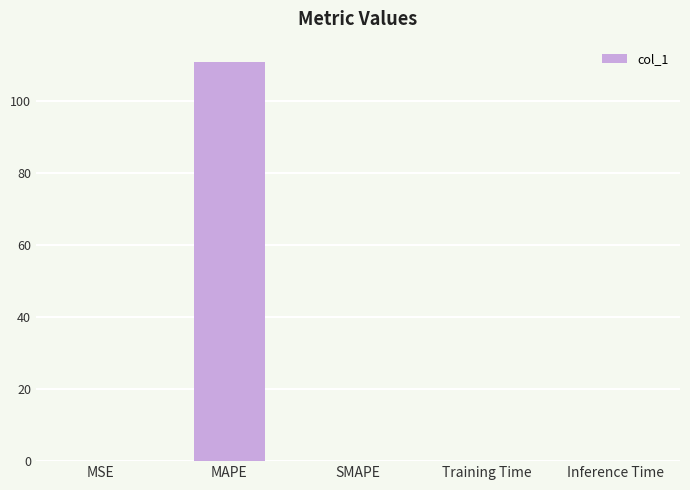

Between SMAPE and MAPE, which is larger?

MAPE